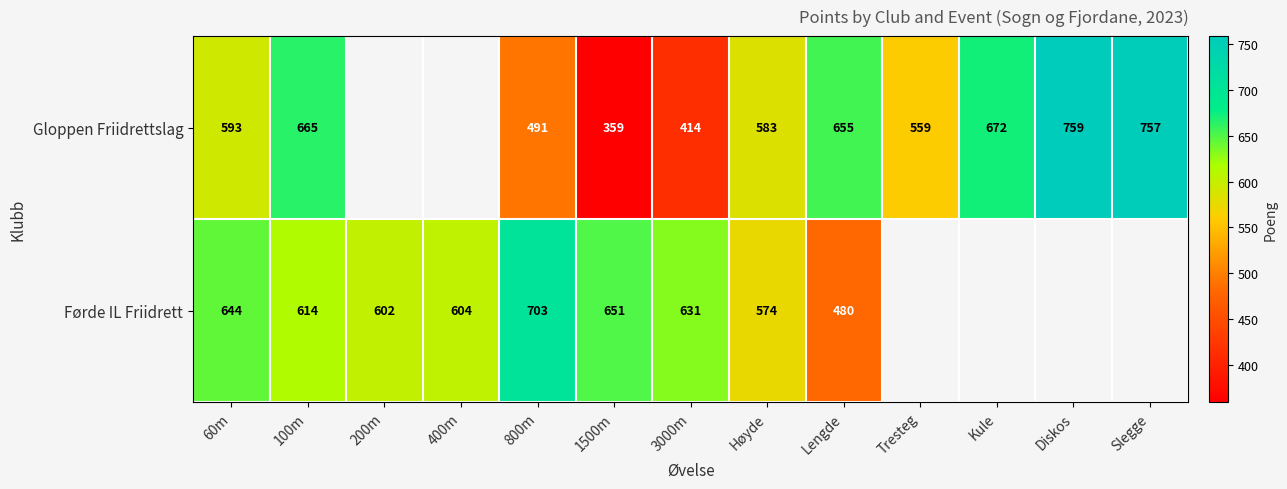

Is it true that Gloppen Friidrettslag equals 190.3 at 1500m?

False